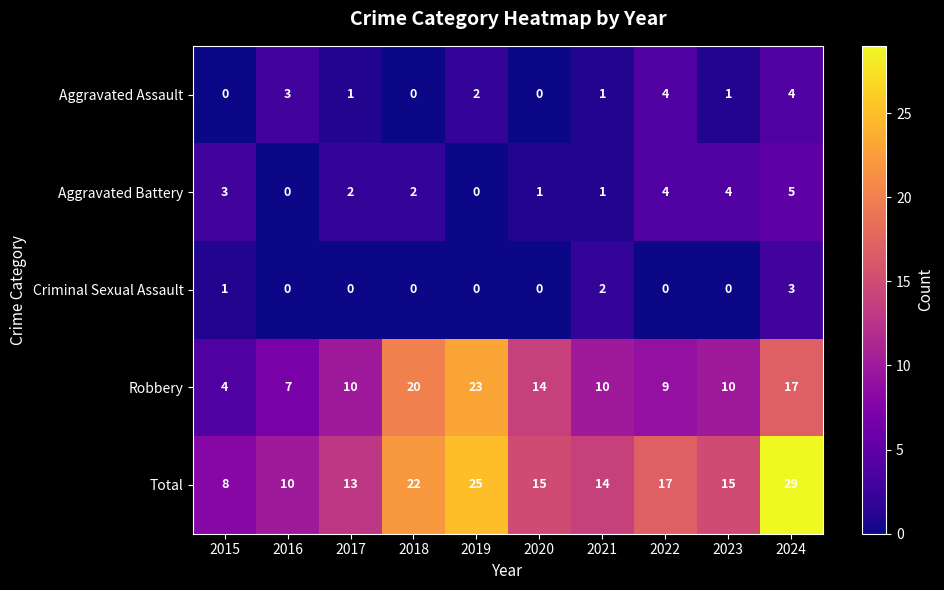

At which label is Aggravated Assault closest to 2?

2019